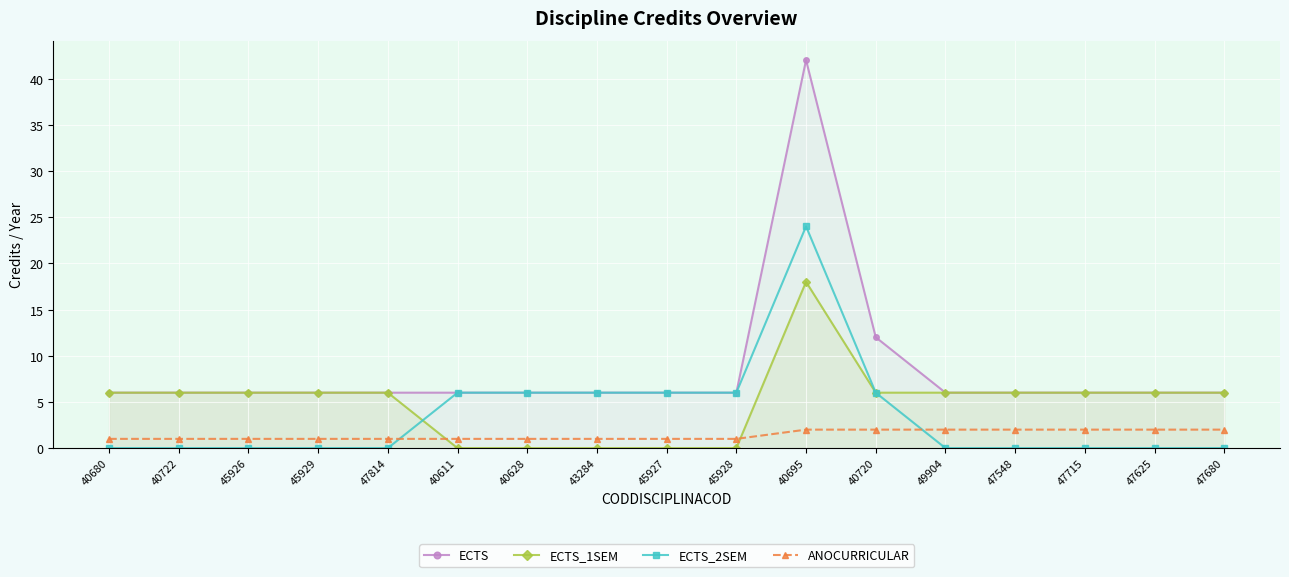

Reading right to left, what are all the values shown in this chart?

ECTS: 6	6	6	6	6	12	42	6	6	6	6	6	6	6	6	6	6
ECTS_1SEM: 6	6	6	6	6	6	18	0	0	0	0	0	6	6	6	6	6
ECTS_2SEM: 0	0	0	0	0	6	24	6	6	6	6	6	0	0	0	0	0
ANOCURRICULAR: 2	2	2	2	2	2	2	1	1	1	1	1	1	1	1	1	1